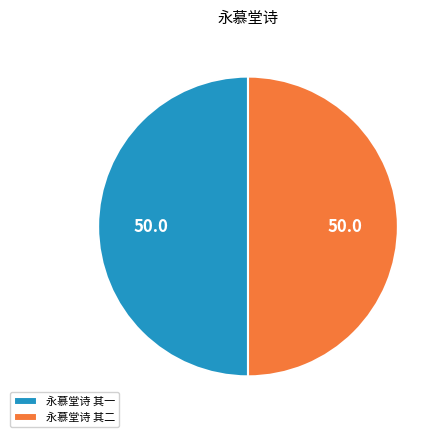

Combined, do 永慕堂诗 其二 and 永慕堂诗 其一 account for over 50%?

Yes